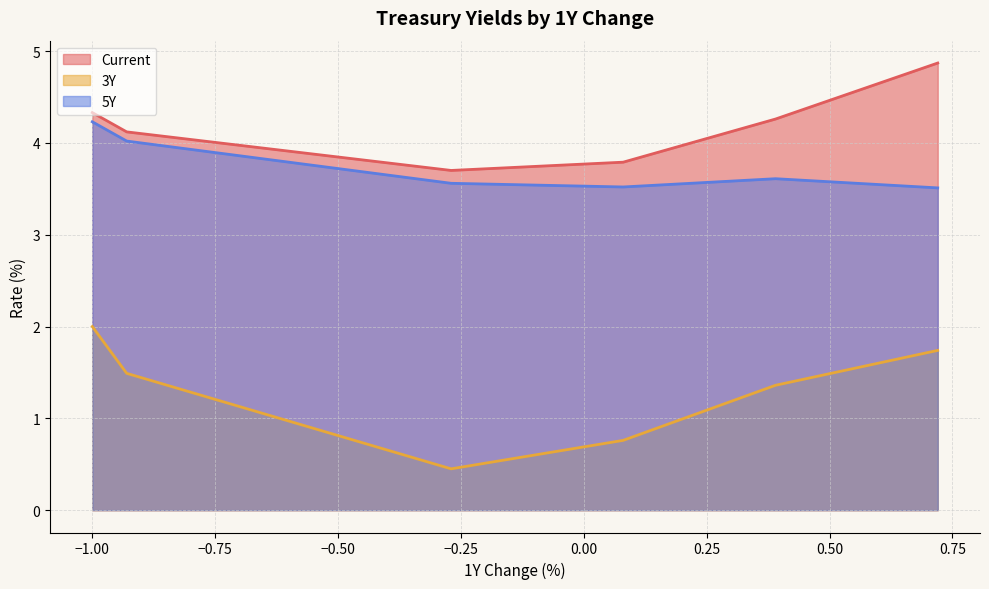

What is the lowest value of the 3Y series?

0.5